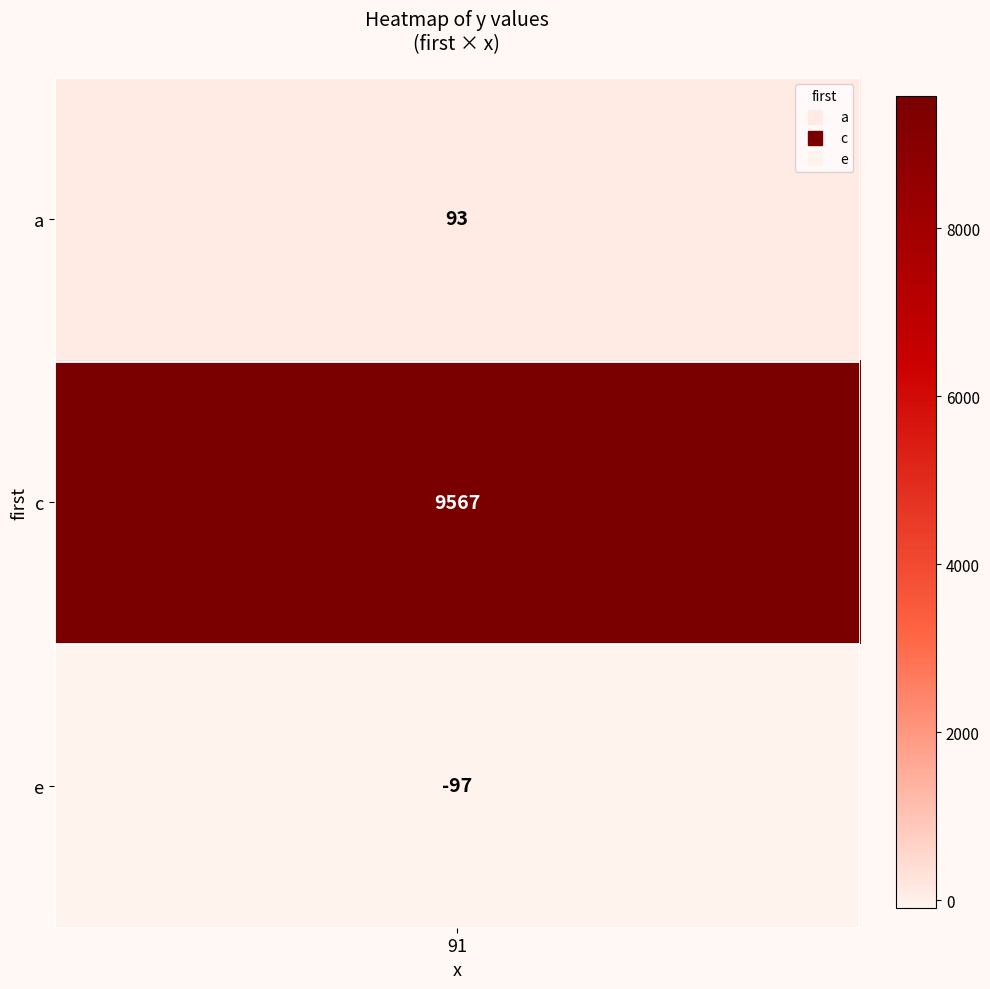

Which has a higher value, e or c?

c